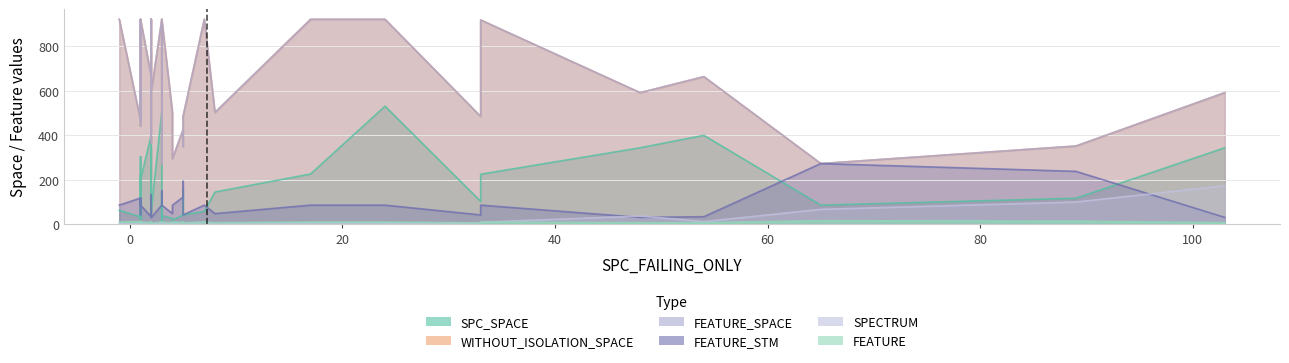

Rank the series by their maximum value, from lowest to highest.

FEATURE, SPECTRUM, FEATURE_STM, SPC_SPACE, WITHOUT_ISOLATION_SPACE, FEATURE_SPACE